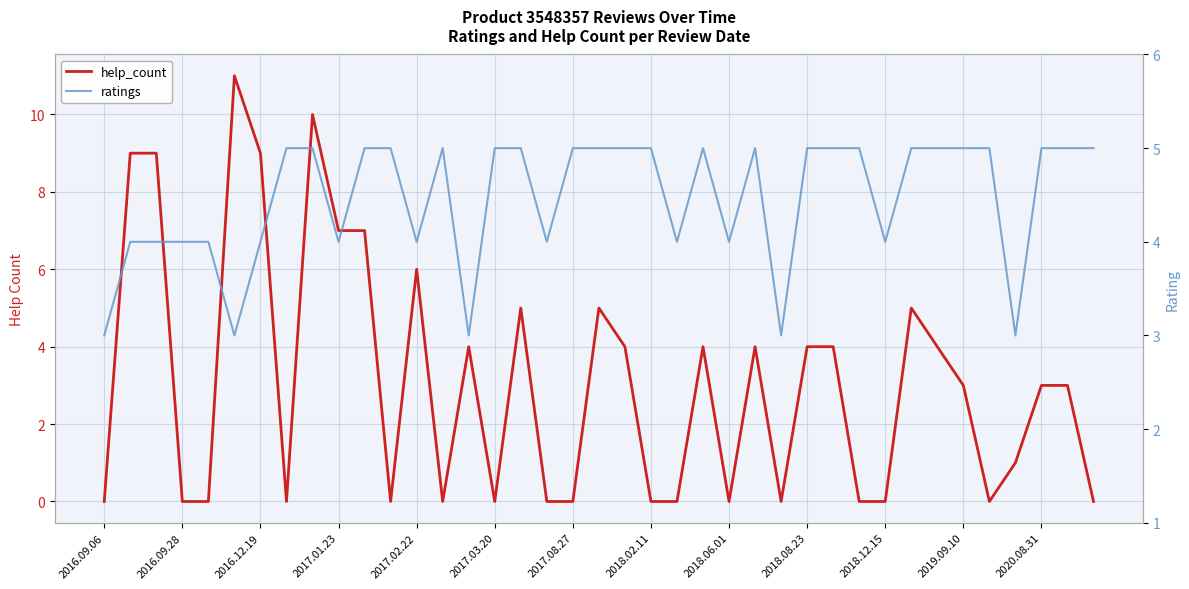

What is the difference between the maximum and second lowest values in the ratings series?

2